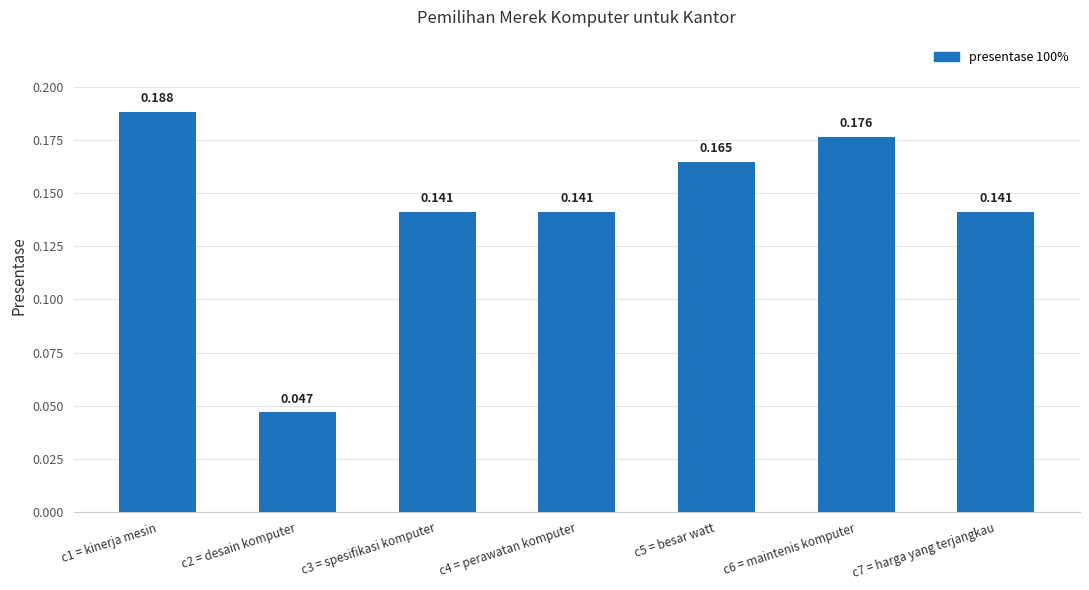

What is the label of the 7th bar from the left?

c7 = harga yang terjangkau